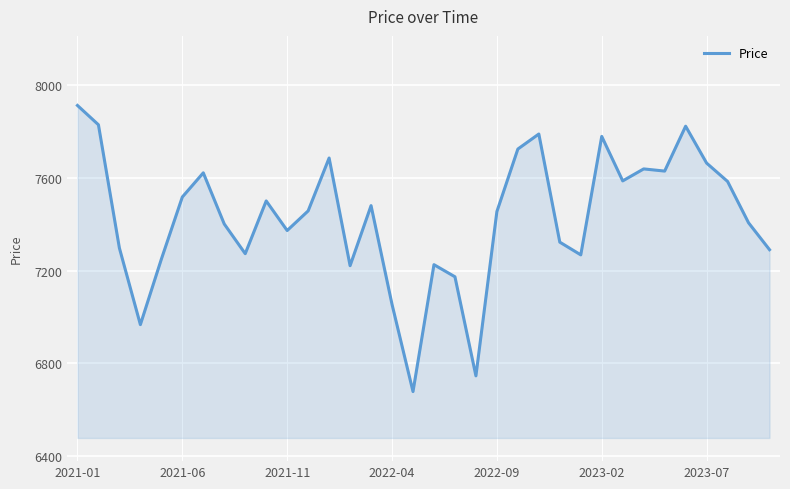

What is the sum of all values?

252639.3